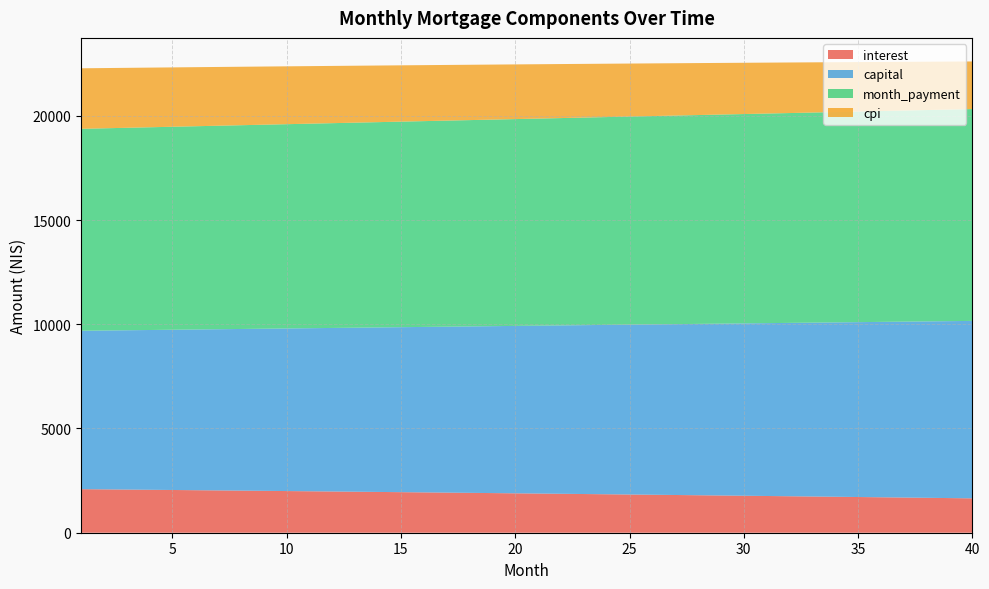

Reading right to left, list all the values displayed in this chart.

interest: 1649.2	1662.0	1674.8	1687.5	1700.2	1712.7	1725.1	1737.5	1749.8	1762.0	1774.1	1786.1	1798.0	1809.8	1821.6	1833.3	1844.9	1856.4	1867.8	1879.2	1890.4	1901.6	1912.7	1923.7	1934.7	1945.5	1956.3	1967.0	1977.6	1988.2	1998.7	2009.0	2019.4	2029.6	2039.8	2049.8	2059.8	2069.8	2079.6	2089.4
capital: 8511.8	8487.0	8462.3	8437.7	8413.2	8388.7	8364.3	8340.0	8315.7	8291.6	8267.4	8243.4	8219.4	8195.5	8171.7	8147.9	8124.2	8100.6	8077.0	8053.6	8030.1	8006.8	7983.5	7960.3	7937.1	7914.1	7891.0	7868.1	7845.2	7822.4	7799.6	7777.0	7754.3	7731.8	7709.3	7686.9	7664.5	7642.2	7620.0	7597.9
month_payment: 10160.9	10149.1	10137.2	10125.3	10113.4	10101.4	10089.5	10077.5	10065.5	10053.5	10041.5	10029.5	10017.4	10005.4	9993.3	9981.2	9969.1	9957.0	9944.9	9932.7	9920.6	9908.4	9896.2	9884.0	9871.8	9859.6	9847.4	9835.1	9822.8	9810.6	9798.3	9786.0	9773.7	9761.4	9749.1	9736.7	9724.4	9712.0	9699.6	9687.3
cpi: 2284.0	2302.1	2320.1	2338.0	2355.7	2373.3	2390.8	2408.2	2425.4	2442.6	2459.6	2476.5	2493.2	2509.9	2526.4	2542.8	2559.1	2575.3	2591.4	2607.3	2623.2	2638.9	2654.5	2670.0	2685.4	2700.7	2715.8	2730.9	2745.8	2760.7	2775.4	2790.0	2804.5	2818.9	2833.2	2847.3	2861.4	2875.4	2889.3	2903.0